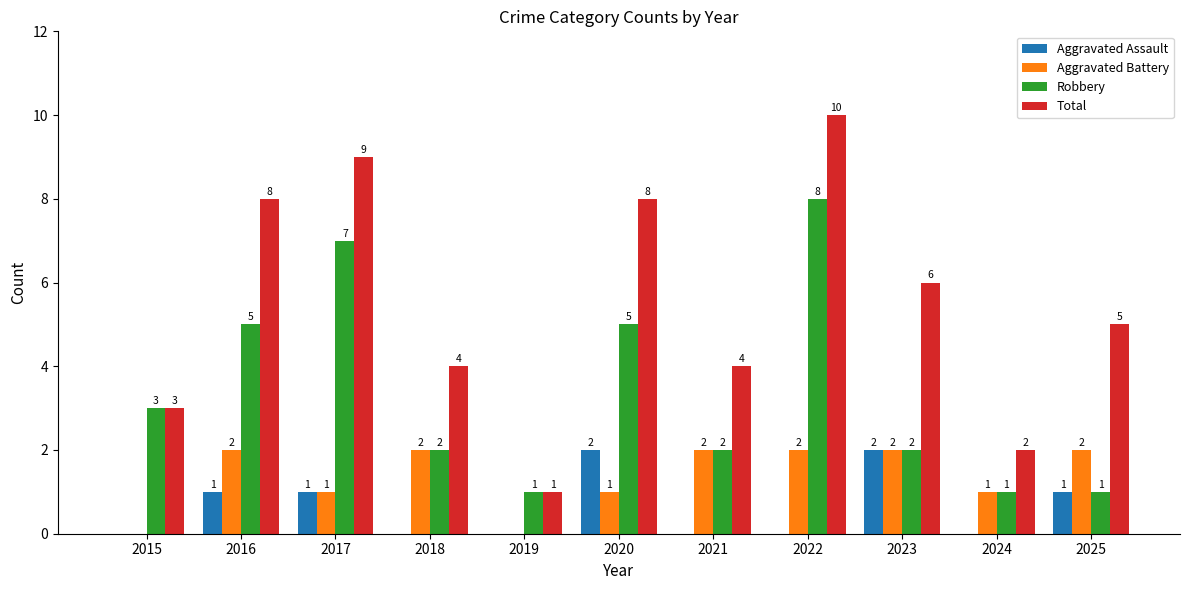

Reading left to right, transcribe all the data shown in this chart.

Aggravated Assault: 2015=0	2016=1	2017=1	2018=0	2019=0	2020=2	2021=0	2022=0	2023=2	2024=0	2025=1
Aggravated Battery: 2015=0	2016=2	2017=1	2018=2	2019=0	2020=1	2021=2	2022=2	2023=2	2024=1	2025=2
Robbery: 2015=3	2016=5	2017=7	2018=2	2019=1	2020=5	2021=2	2022=8	2023=2	2024=1	2025=1
Total: 2015=3	2016=8	2017=9	2018=4	2019=1	2020=8	2021=4	2022=10	2023=6	2024=2	2025=5